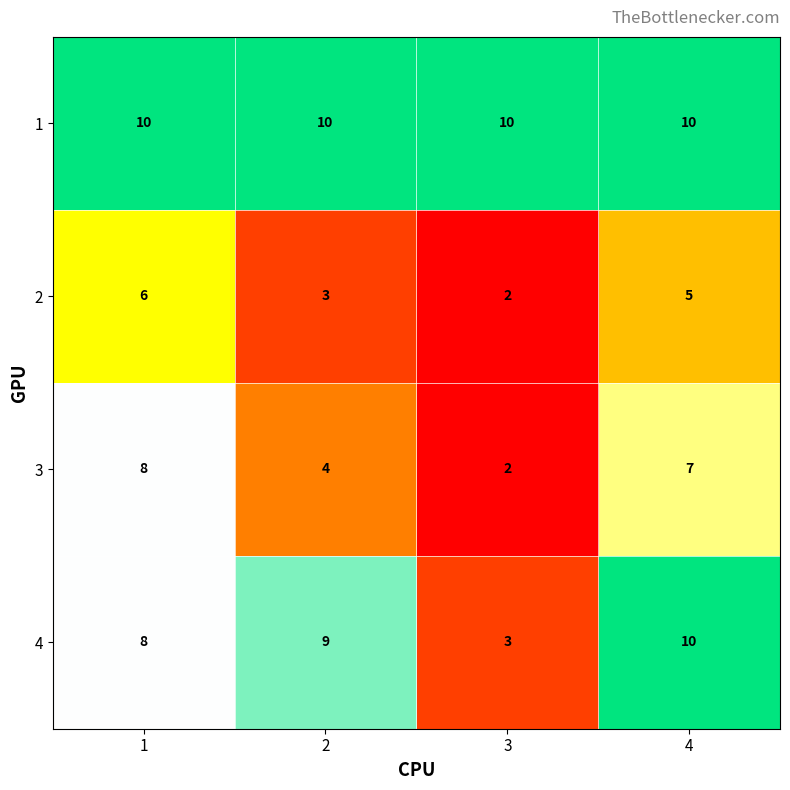

Which series has the largest range (max minus min)?

4